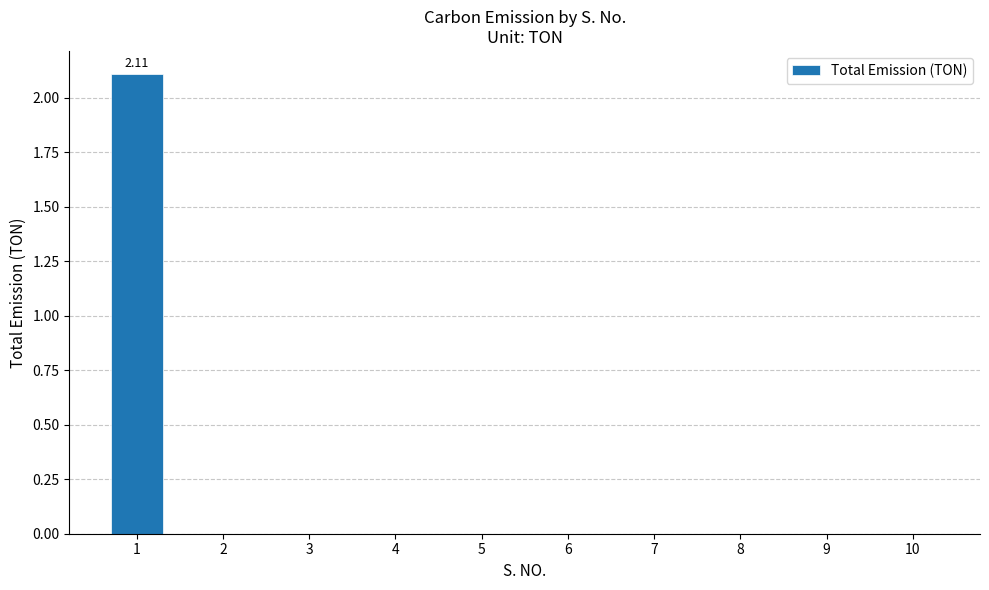

What is the average value?

0.2